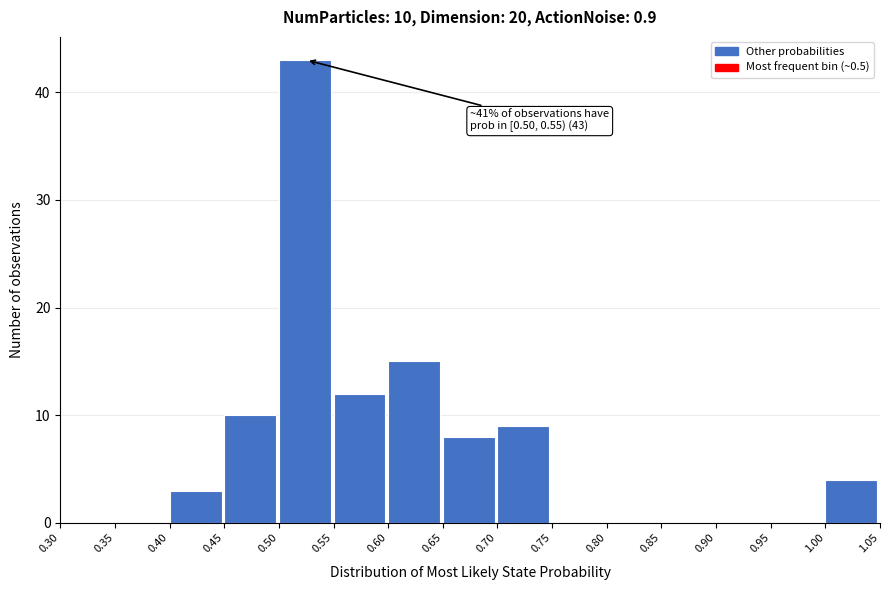

Which range on the x-axis has the tallest bar?

0.50 to 0.55